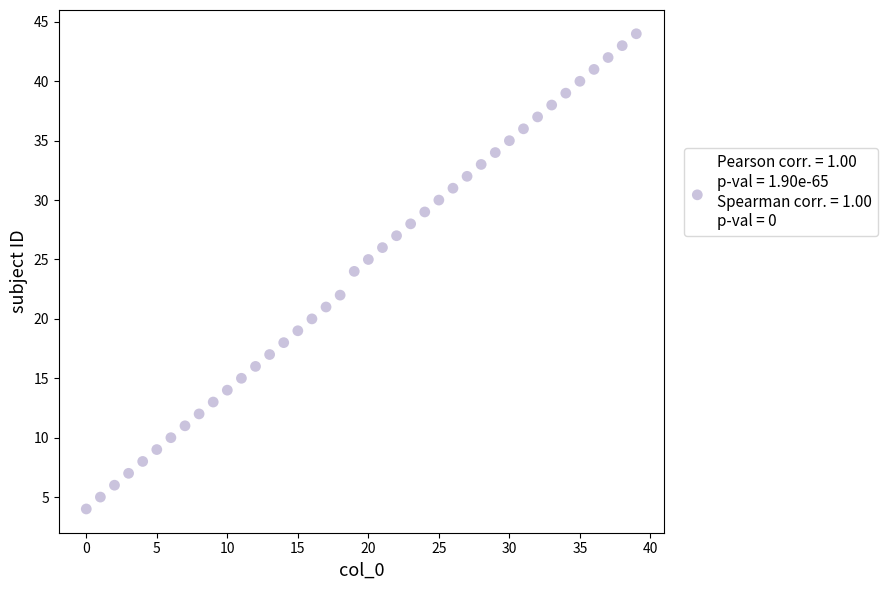

What is the range of Y values (max minus min)?

40